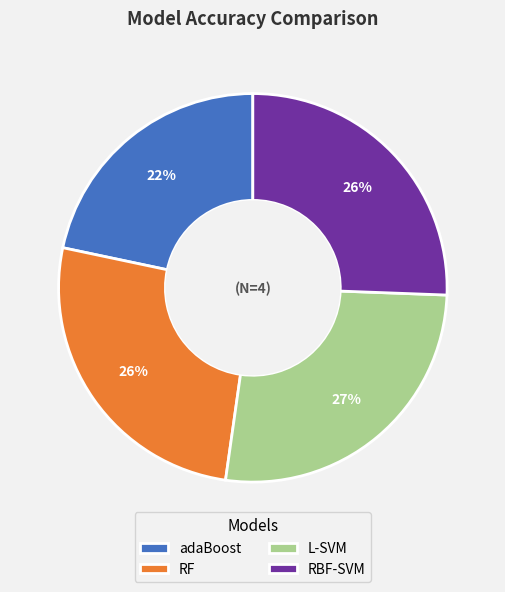

Does adaBoost account for over 50% of the chart?

No